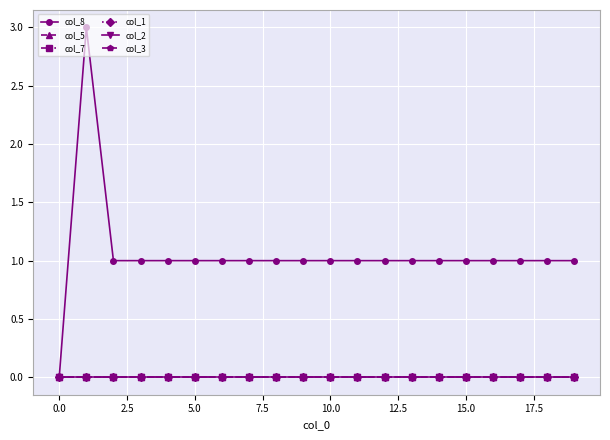

Does the chart have visible grid lines?

Yes